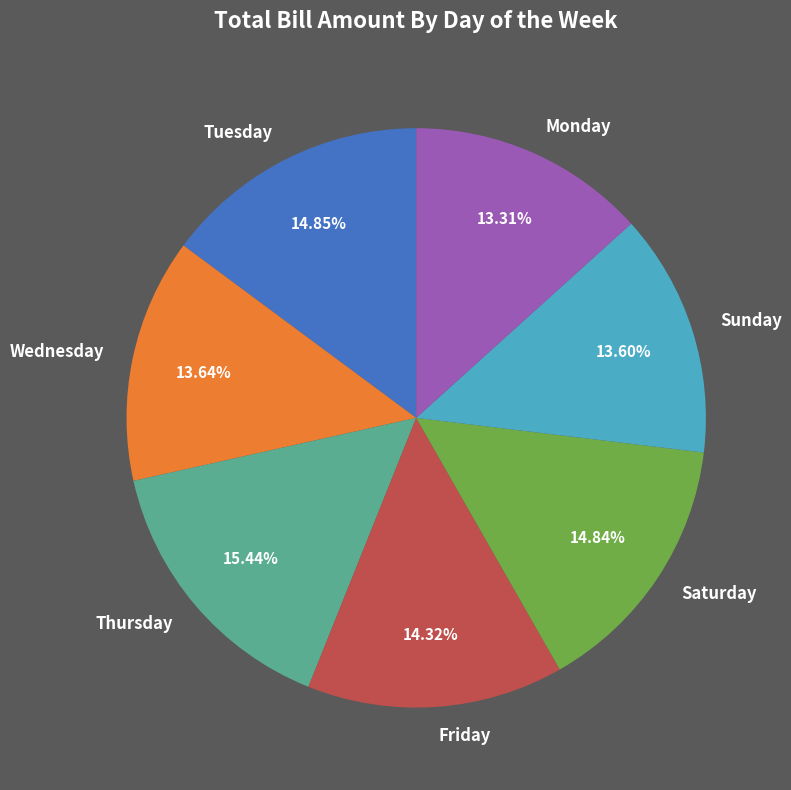

How many slices are in this pie chart?

7